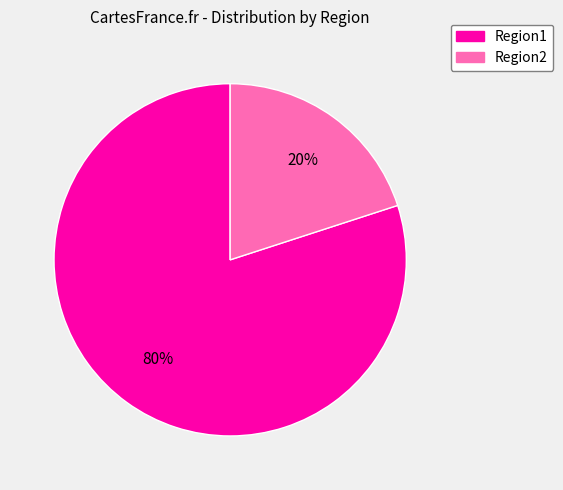

Which slice represents more than half of the pie?

Region1